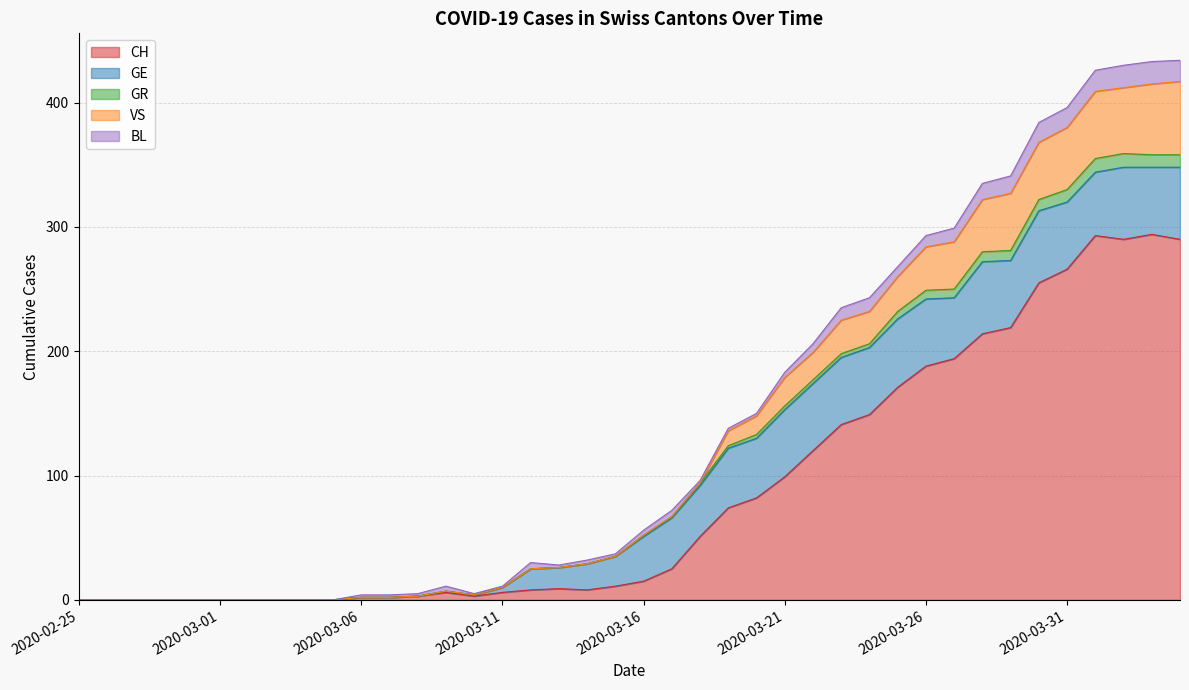

What is the label of the 32nd point from the left?

2020-03-27